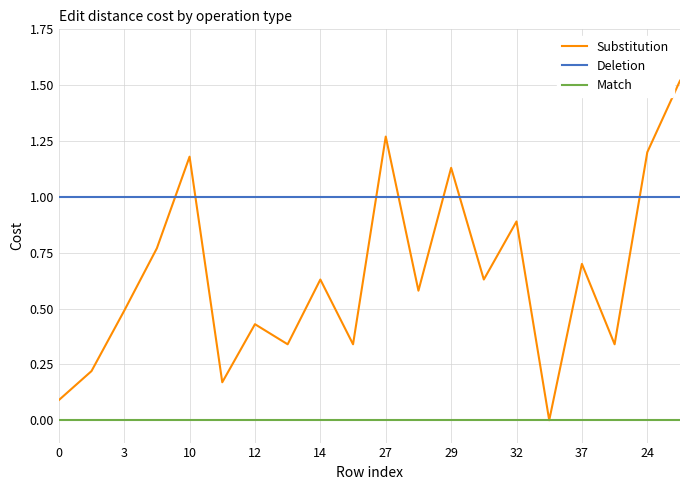

Which series has the largest total across all categories?

Deletion